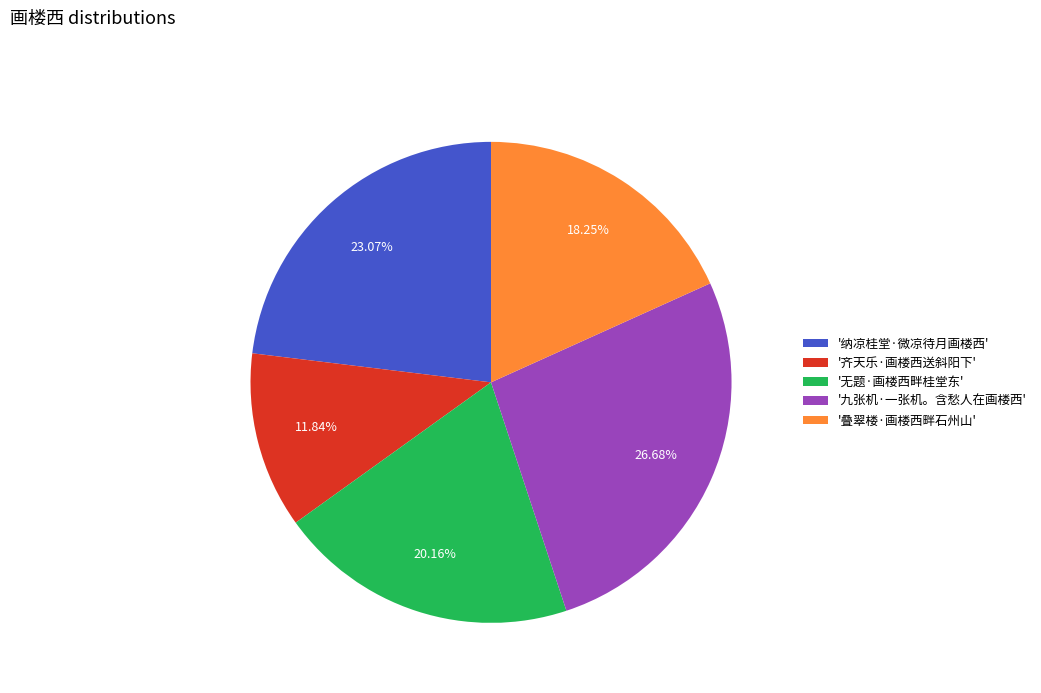

To the nearest percent, what is the average slice percentage?

20%